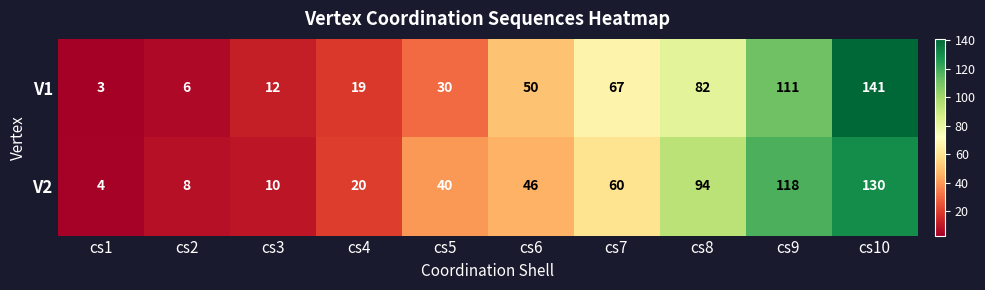

What is the average value of the V2 series?

53